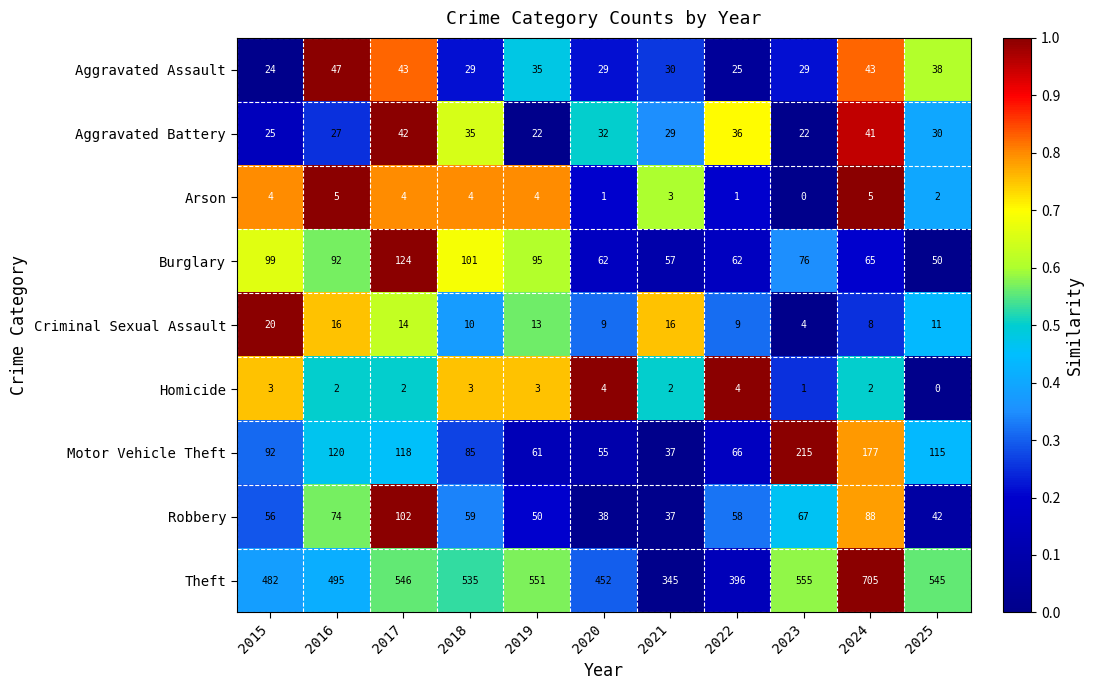

How many series are shown in this chart?

9